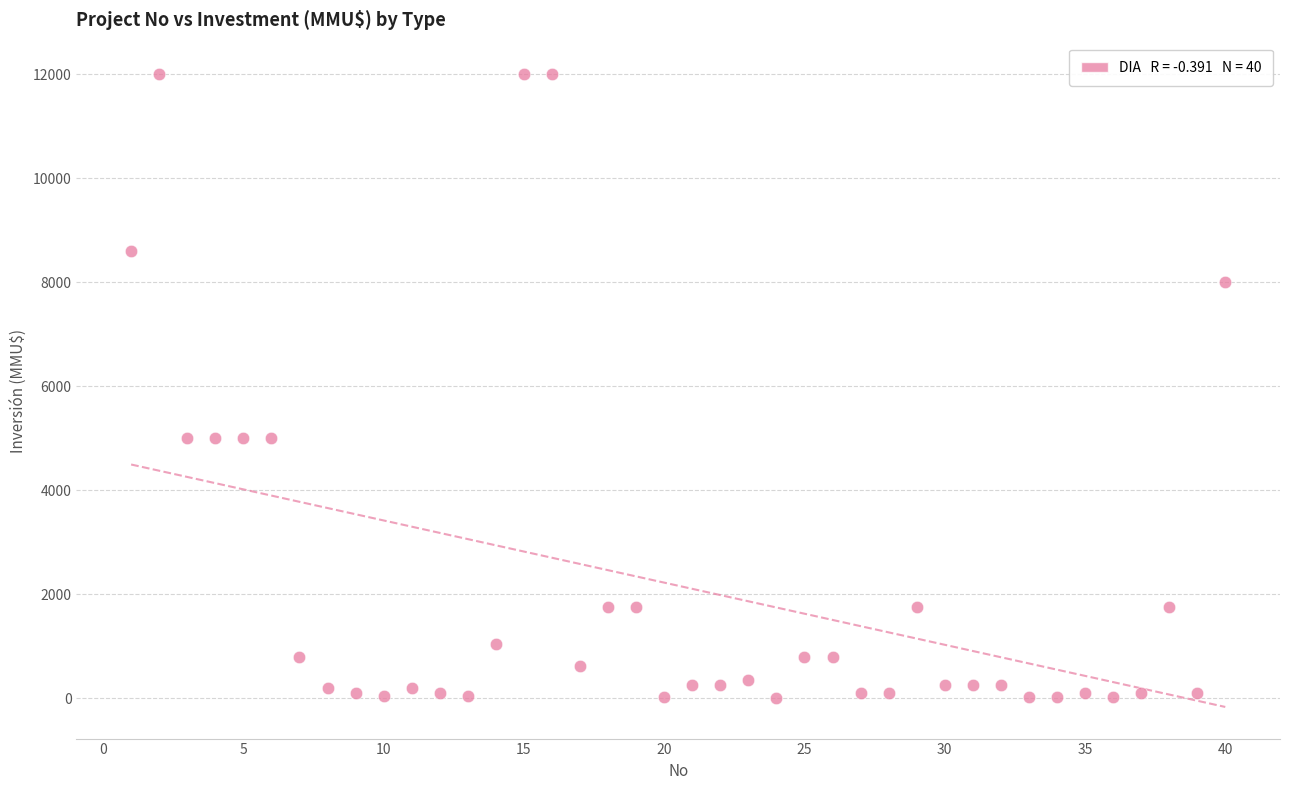

What is the range of X values (max minus min)?

39